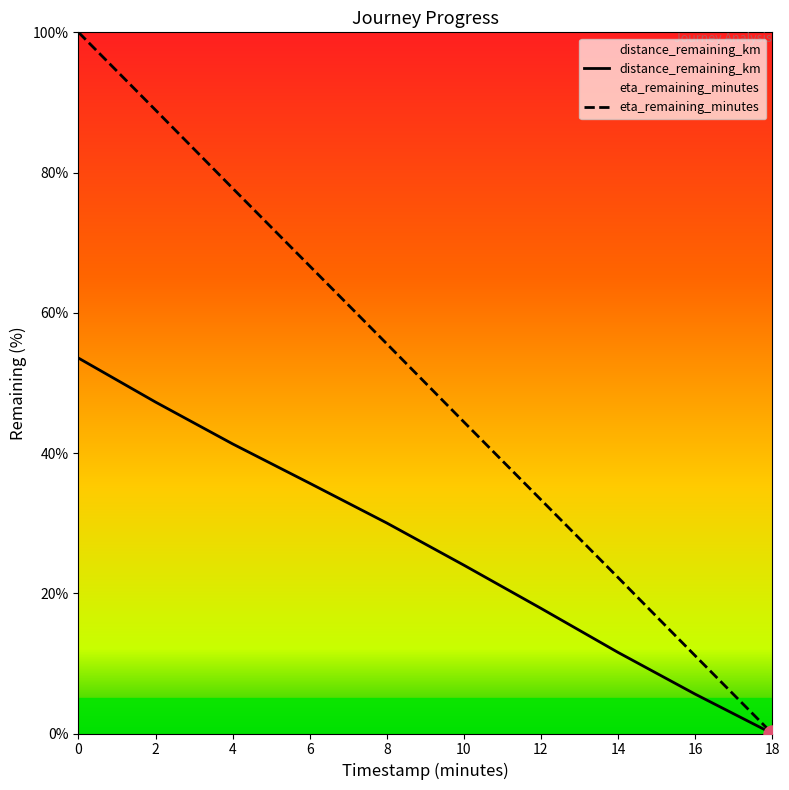

Which series contains the lowest Y value?

distance_remaining_km